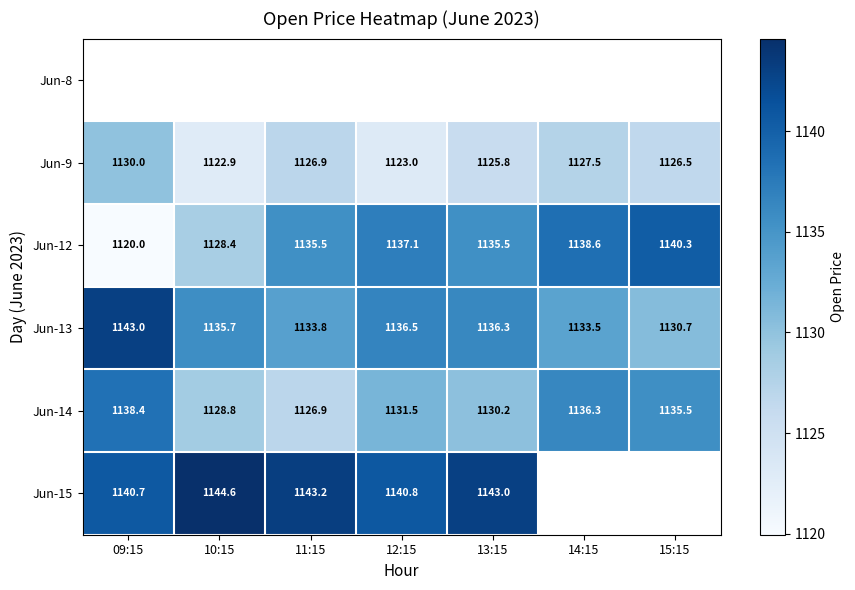

At which label does Jun-9 reach its minimum?

10:15